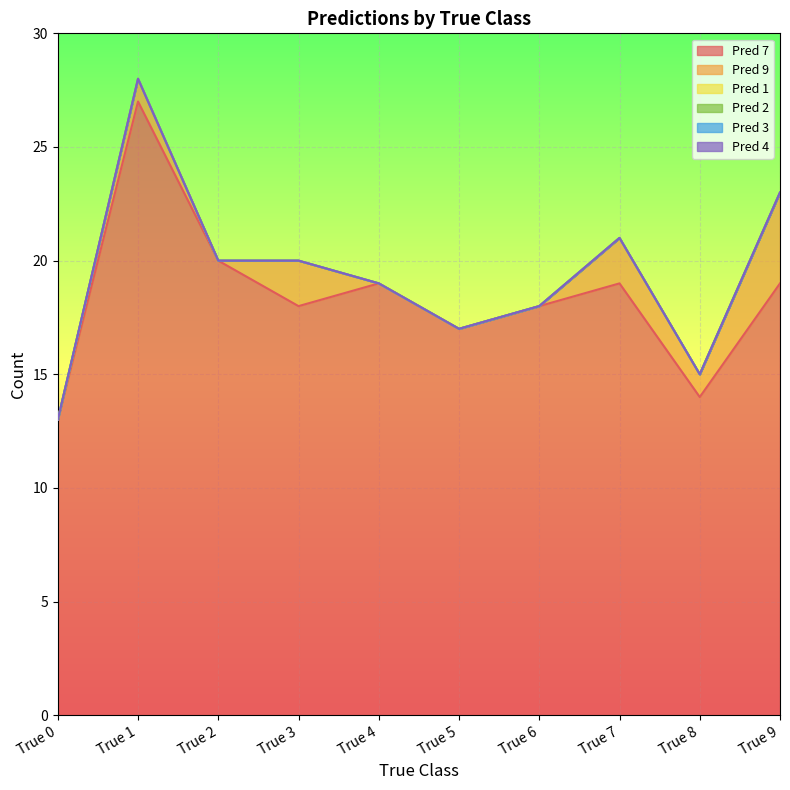

Which series has the largest total across all categories?

Pred 7